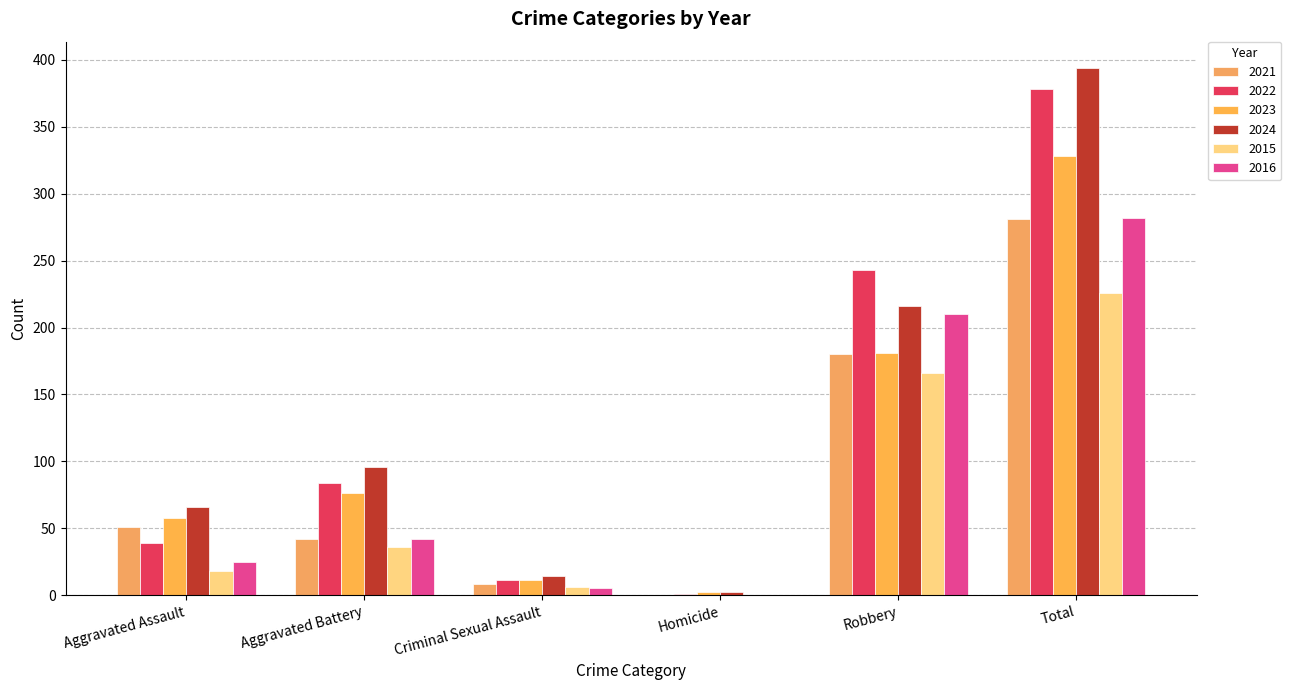

Which series has the largest range (max minus min)?

2024